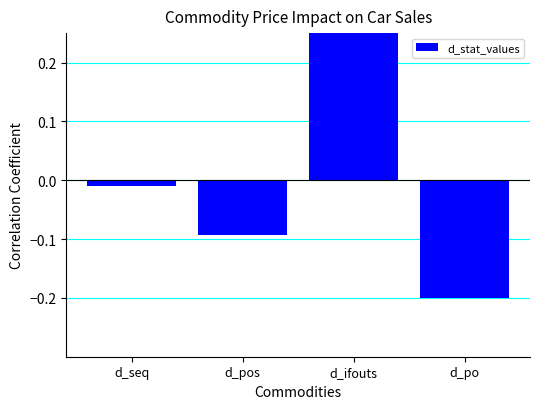

Between d_ifouts and d_po, which is larger?

d_ifouts